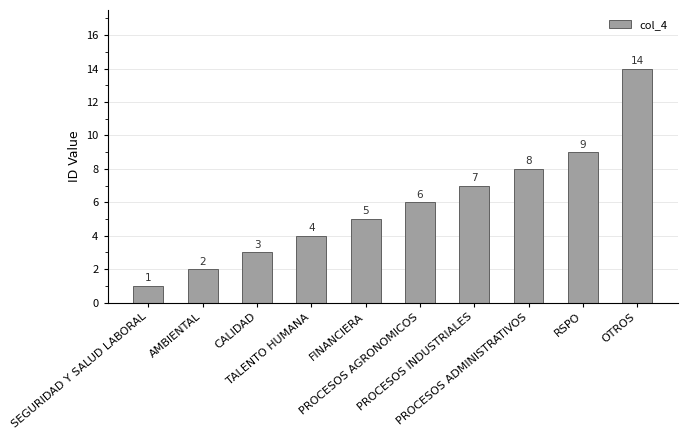

Reading left to right, extract all data points from this chart.

SEGURIDAD Y SALUD LABORAL=1	AMBIENTAL=2	CALIDAD=3	TALENTO HUMANA=4	FINANCIERA=5	PROCESOS AGRONOMICOS=6	PROCESOS INDUSTRIALES=7	PROCESOS ADMINISTRATIVOS=8	RSPO=9	OTROS=14